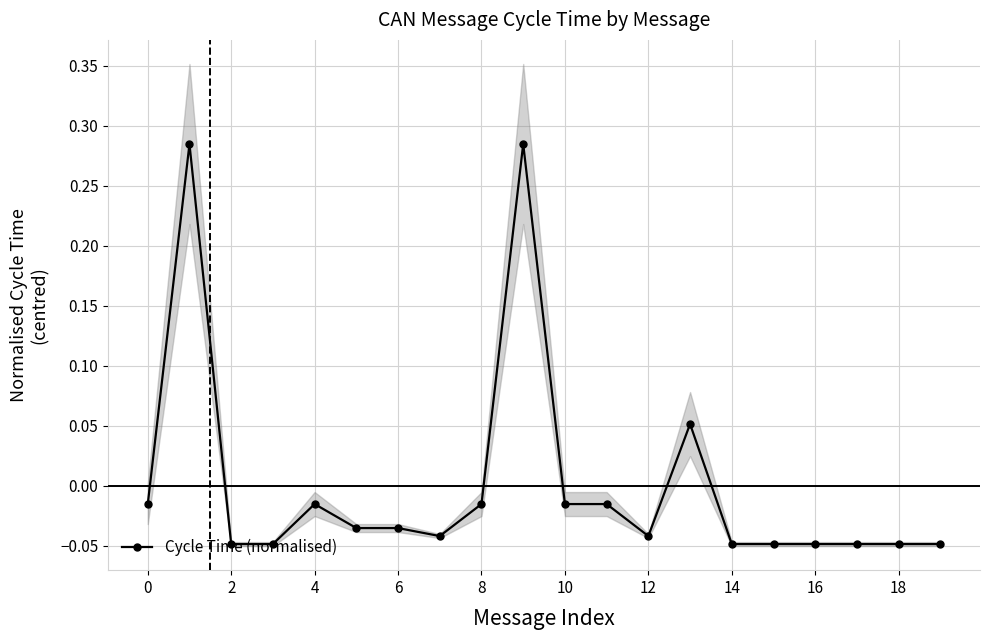

Count the number of values greater than 0.

3